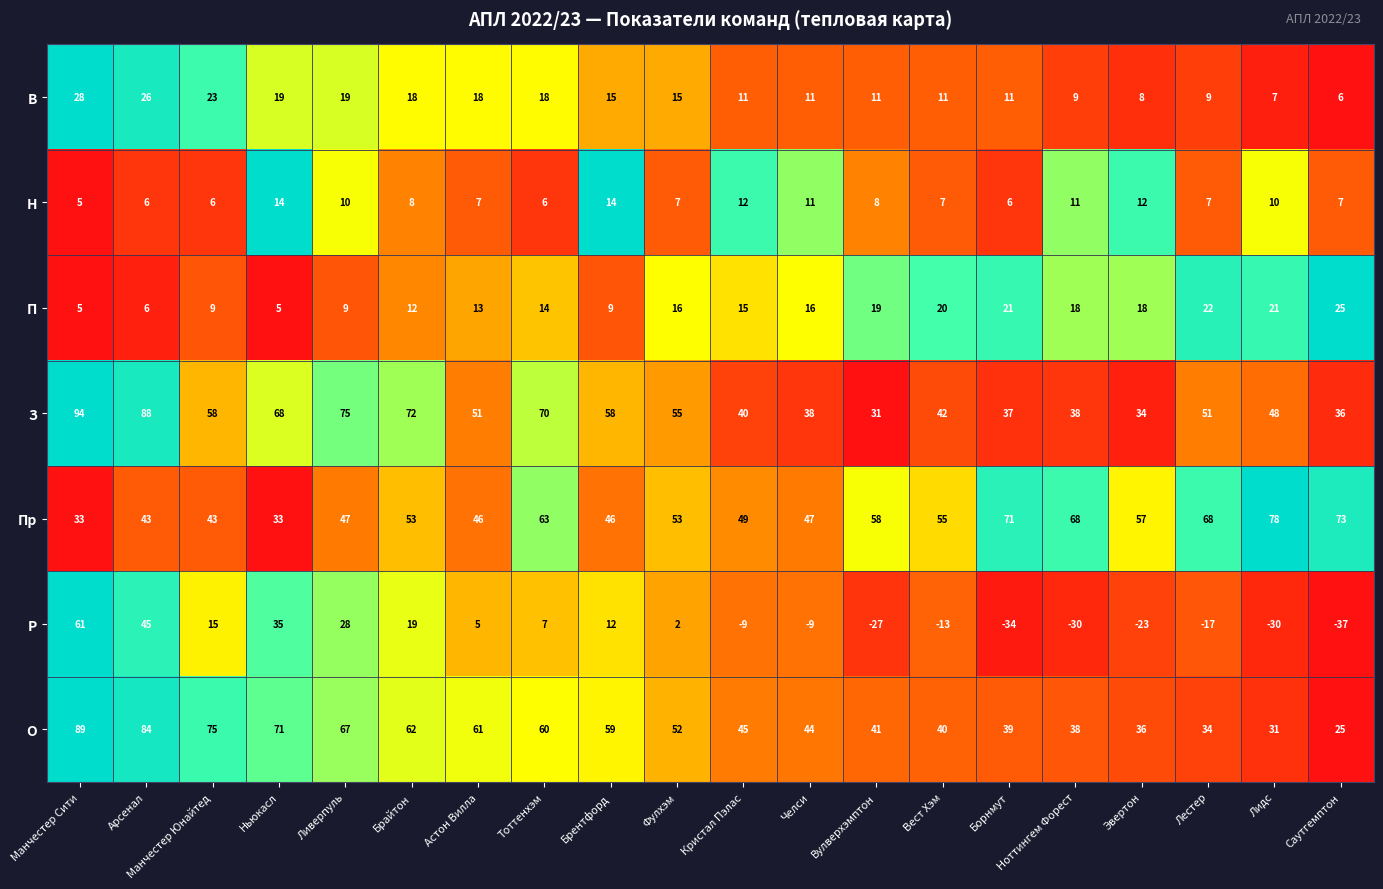

Which series has the widest spread of values?

Р